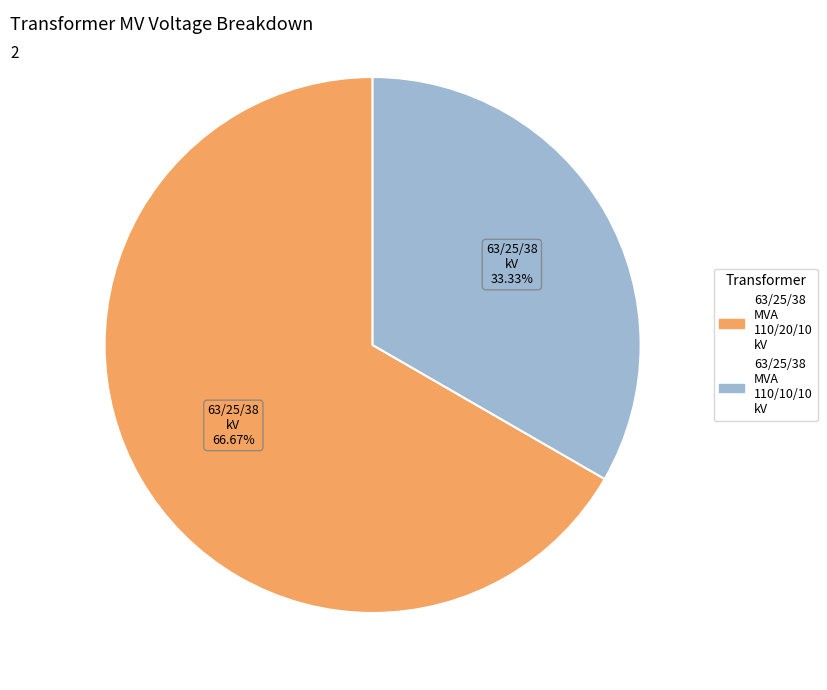

Rank the categories by value from lowest to highest.

63/25/38 MVA 110/10/10 kV, 63/25/38 MVA 110/20/10 kV